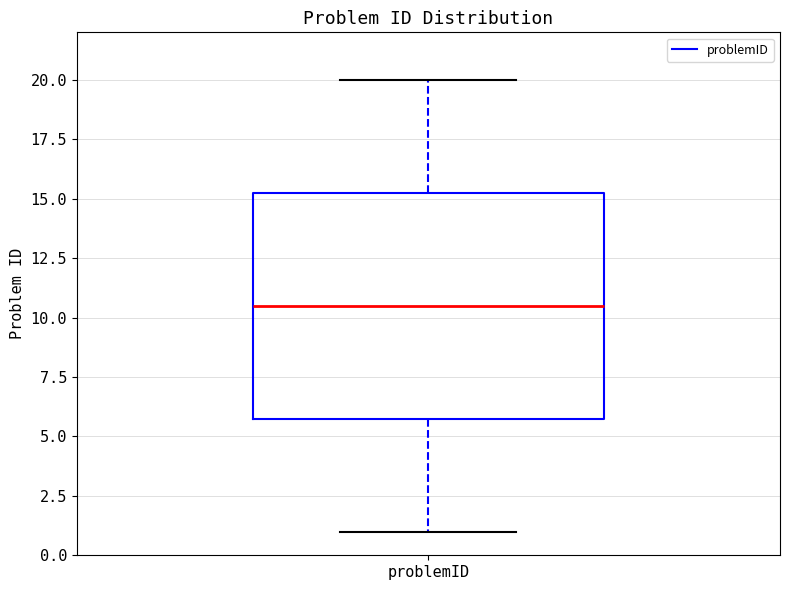

Read this box plot against the y-axis: the position of the median line, the range covered by the box, and the ends of both whiskers. The values are not printed on the chart, so give them approximately, as read against the axis.

median 10.5, box 6.0 to 15.5, whiskers 1.0 to 20.0